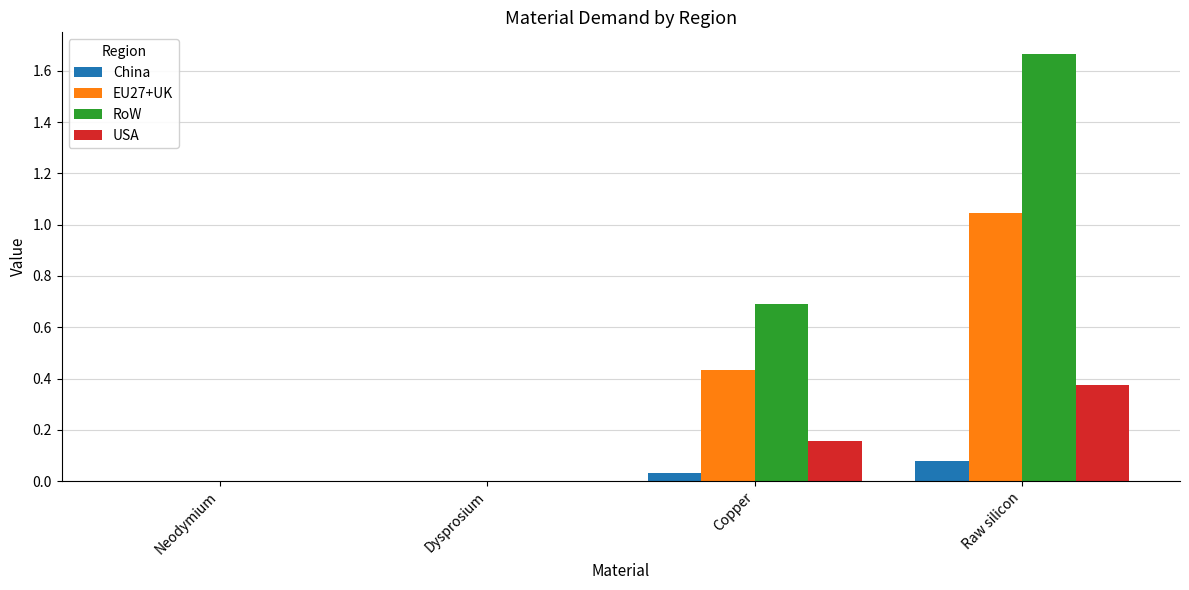

At which label does RoW reach its peak?

Raw silicon